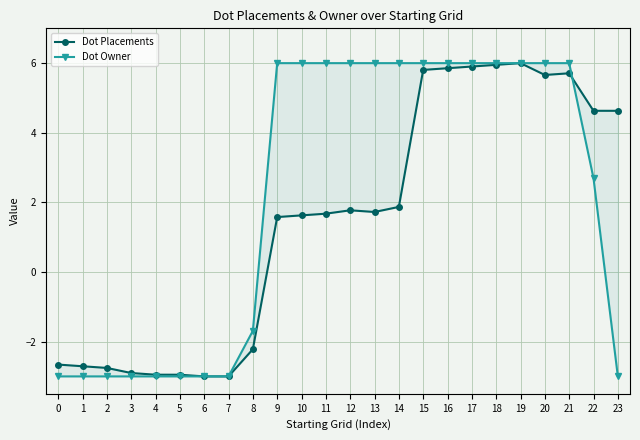

In Dot Placements, how many points are lower than both neighbors (excluding endpoints)?

3